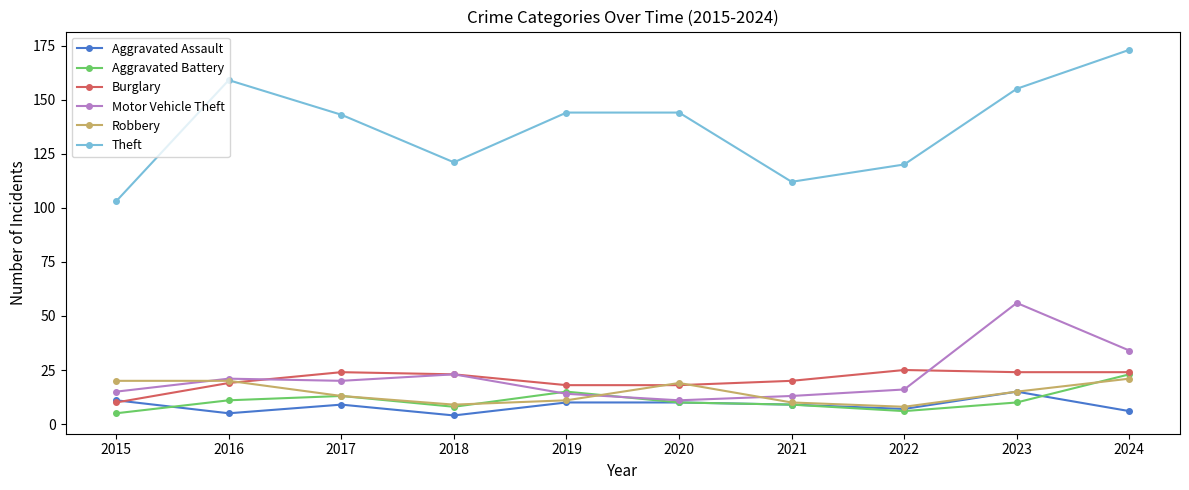

Reading left to right, list all the values displayed in this chart.

Aggravated Assault: 2015=11	2016=5	2017=9	2018=4	2019=10	2020=10	2021=9	2022=7	2023=15	2024=6
Aggravated Battery: 2015=5	2016=11	2017=13	2018=8	2019=15	2020=10	2021=9	2022=6	2023=10	2024=23
Burglary: 2015=10	2016=19	2017=24	2018=23	2019=18	2020=18	2021=20	2022=25	2023=24	2024=24
Motor Vehicle Theft: 2015=15	2016=21	2017=20	2018=23	2019=14	2020=11	2021=13	2022=16	2023=56	2024=34
Robbery: 2015=20	2016=20	2017=13	2018=9	2019=11	2020=19	2021=10	2022=8	2023=15	2024=21
Theft: 2015=103	2016=159	2017=143	2018=121	2019=144	2020=144	2021=112	2022=120	2023=155	2024=173